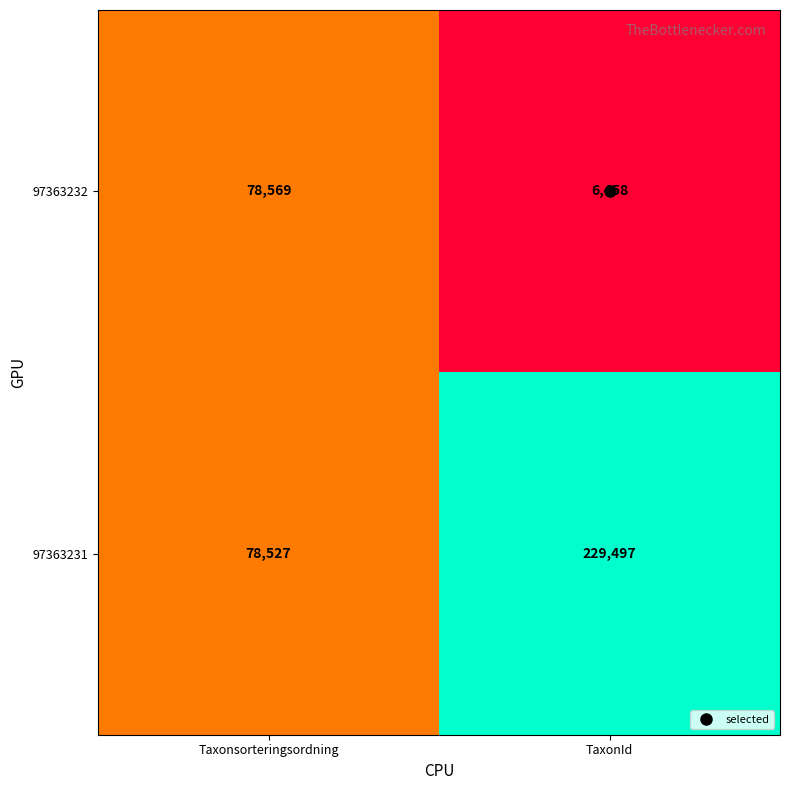

Which label corresponds to the largest value in the chart?

TaxonId